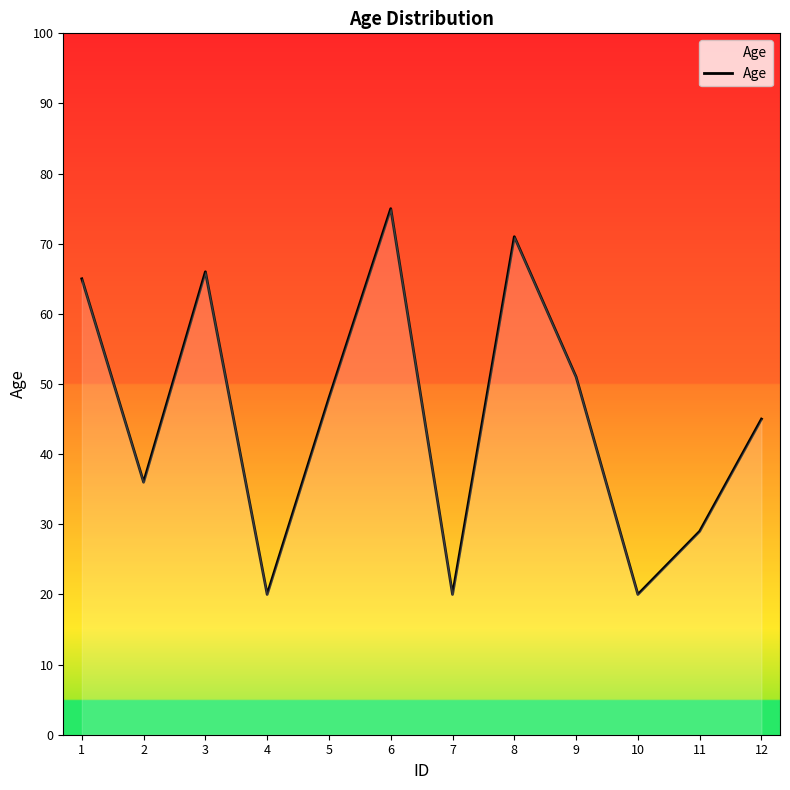

True or false: the data shows 51 at 9.

True